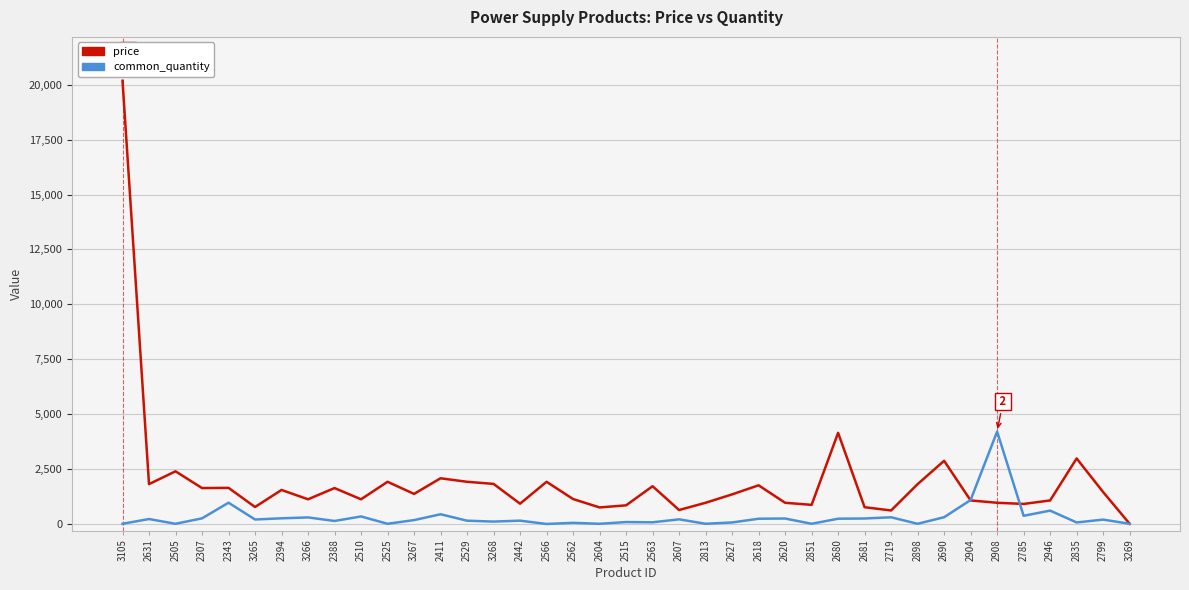

Is the value of price at 2515 greater than the value of common_quantity at 2618?

Yes